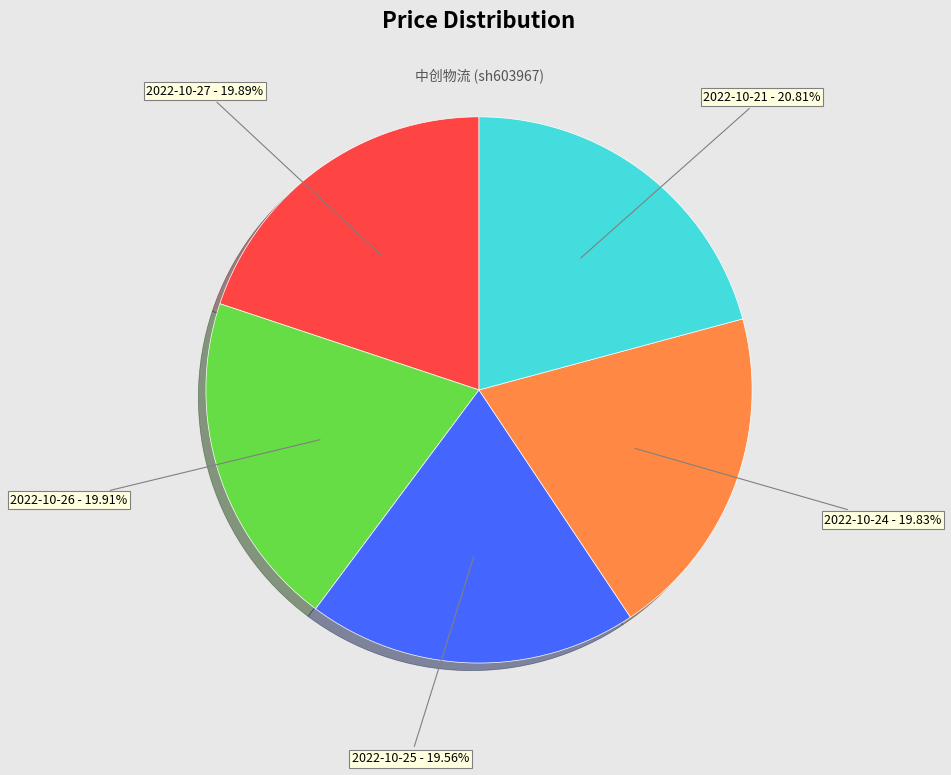

What is the largest slice in the pie chart?

2022-10-21 - 20.81%